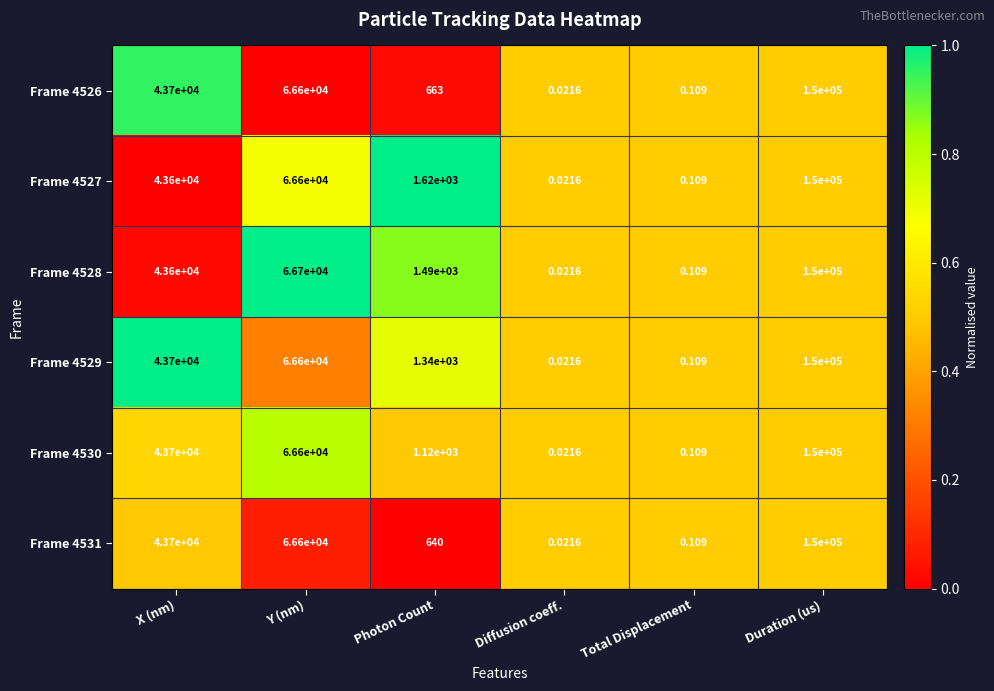

How many series are shown in this chart?

6